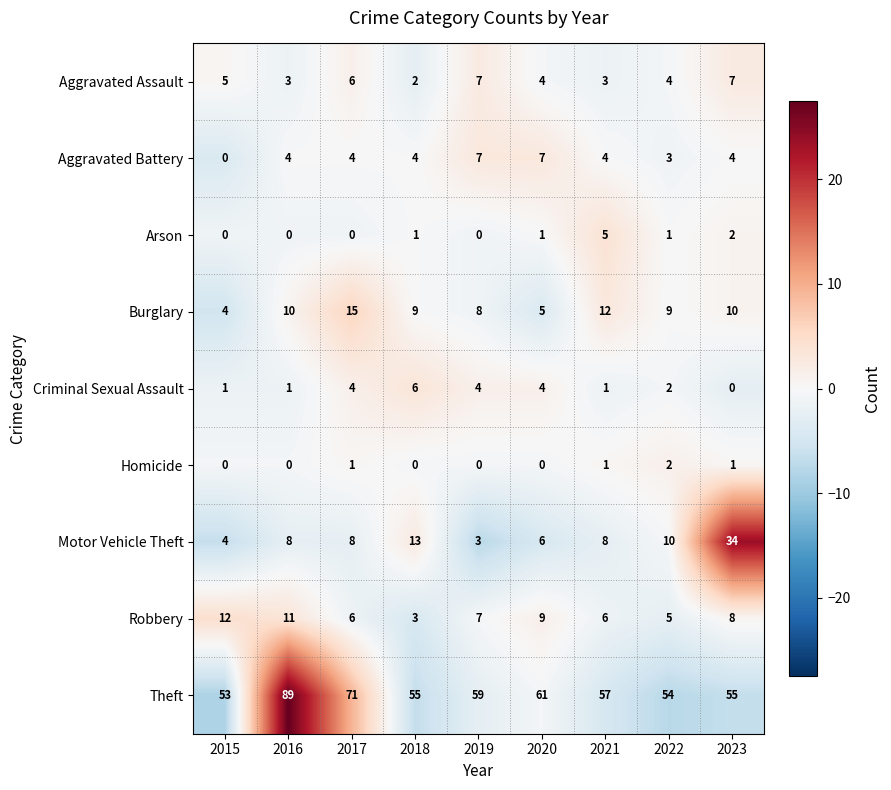

Which category has the lowest value in the Burglary series?

2015